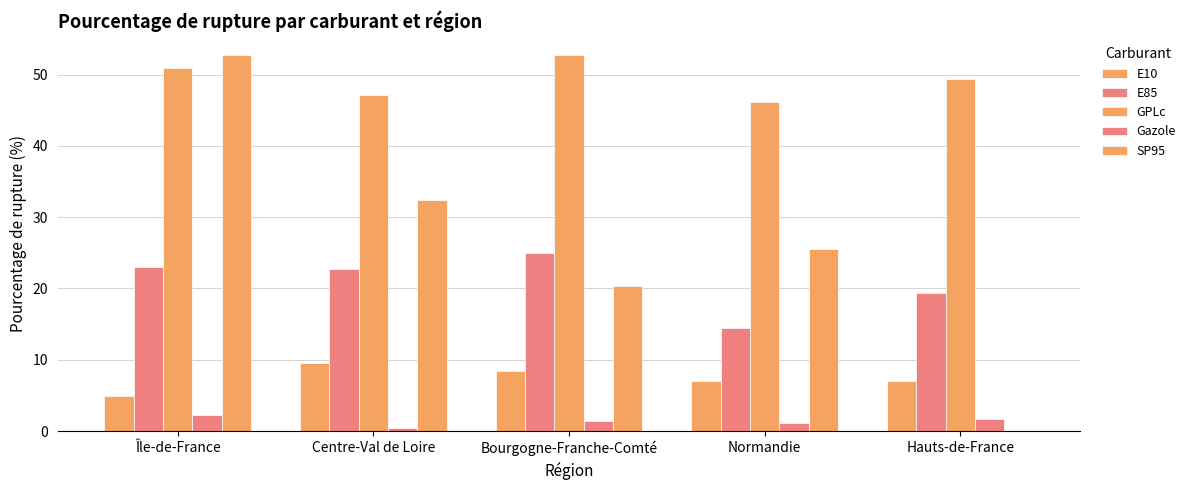

Are the bars grouped side by side (vs. stacked)?

Yes